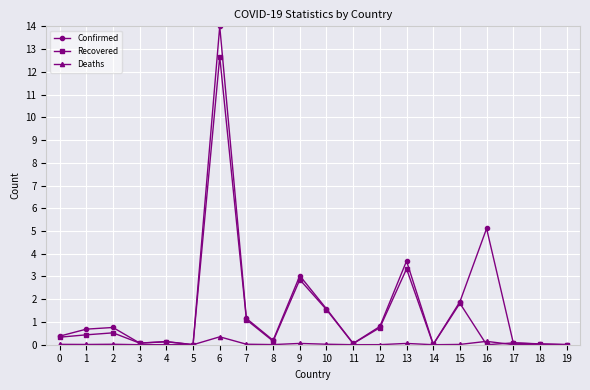

At which category does the chart reach its peak across all series?

6